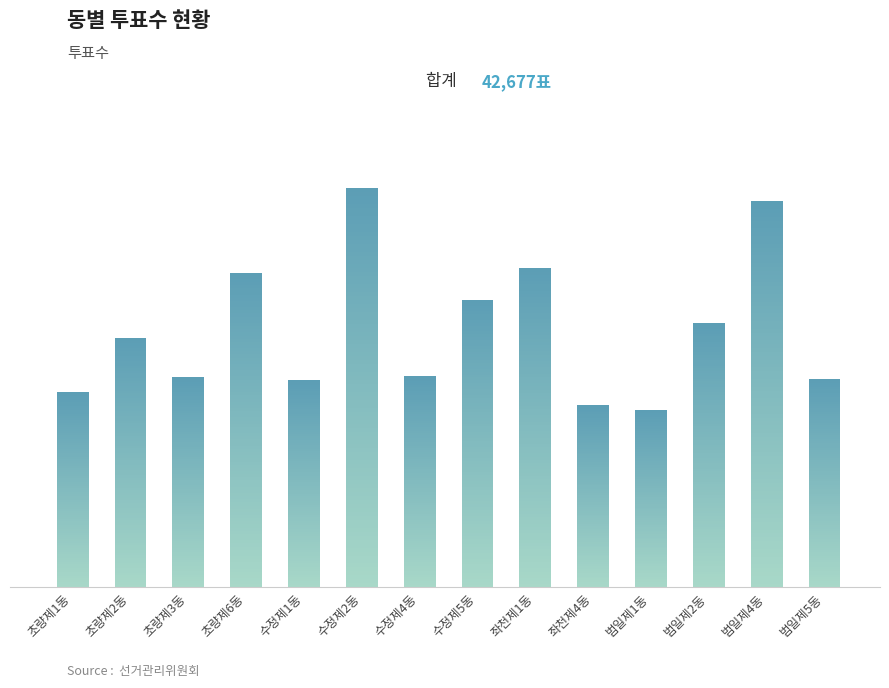

What is the value of the 12th bar from the left?

3121